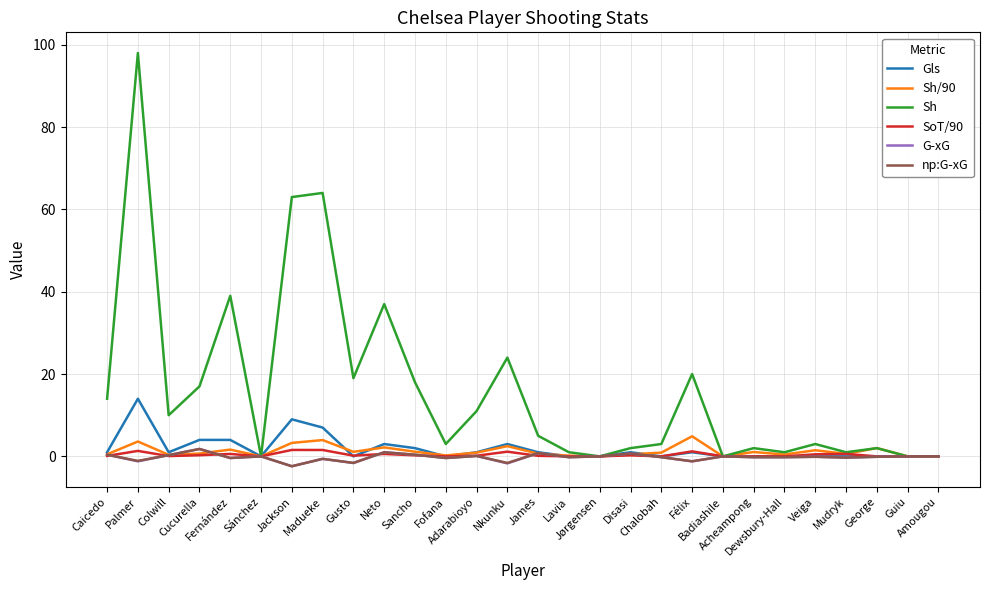

True or false: np:G-xG has more than 1 interior local peaks.

True